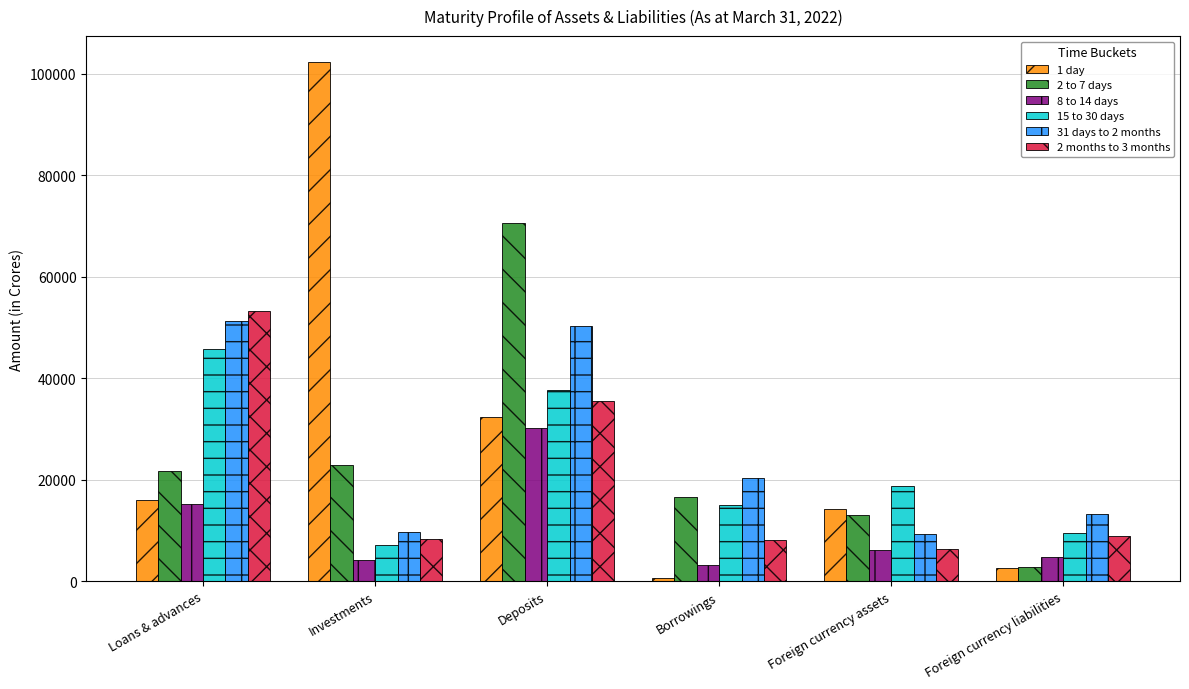

Count the number of categories in the chart.

6